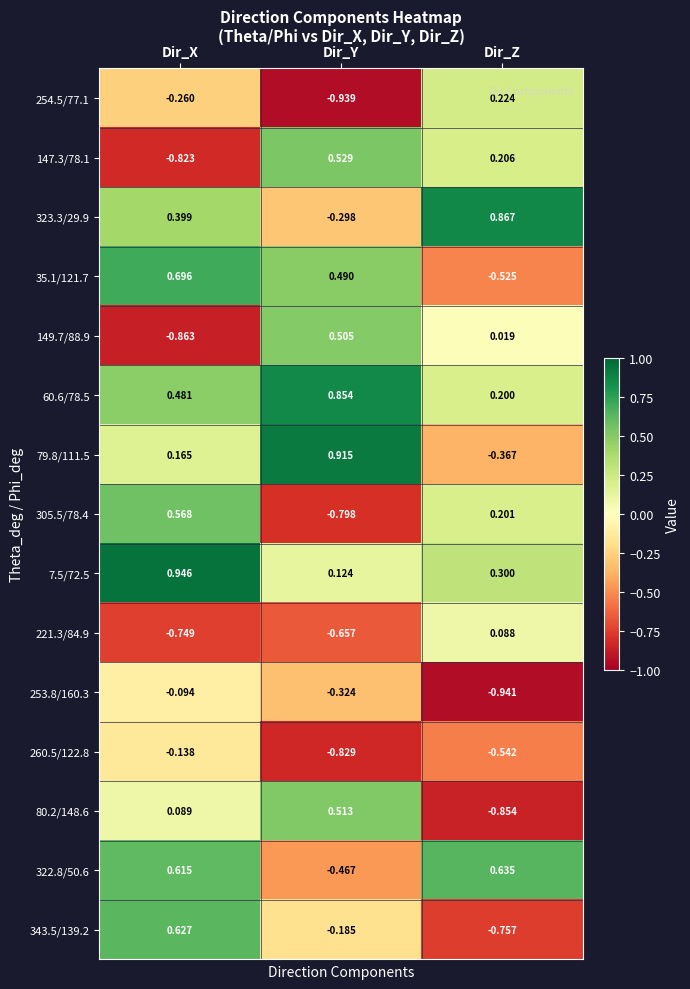

At which category is the sum across all series the highest?

Dir_X